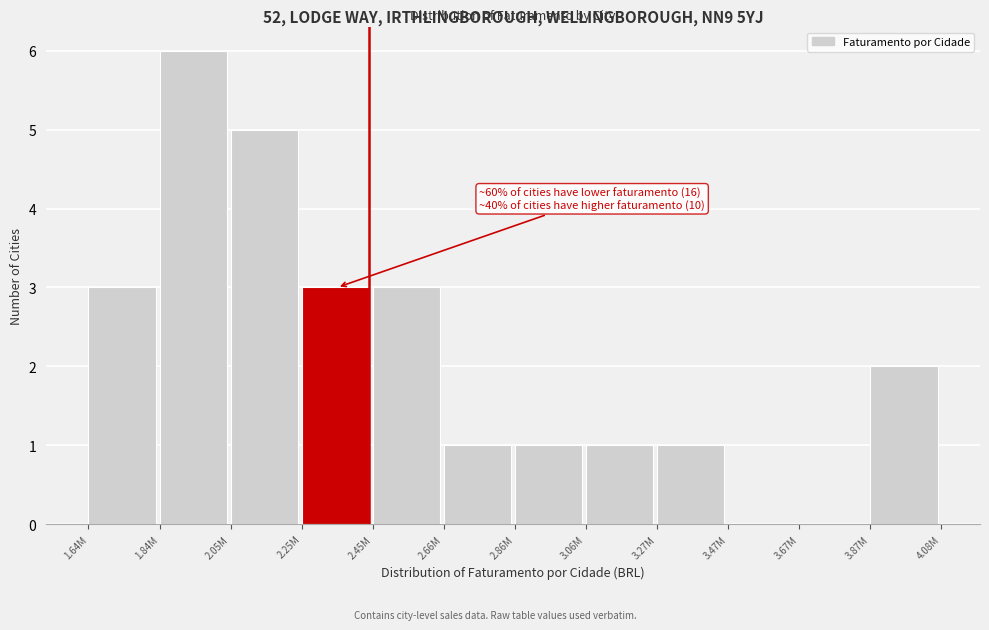

Reading left to right, what are all the values shown in this chart?

1.64M=3	1.84M=6	2.05M=5	2.25M=3	2.45M=3	2.66M=1	2.86M=1	3.06M=1	3.27M=1	3.47M=0	3.67M=0	3.87M=2